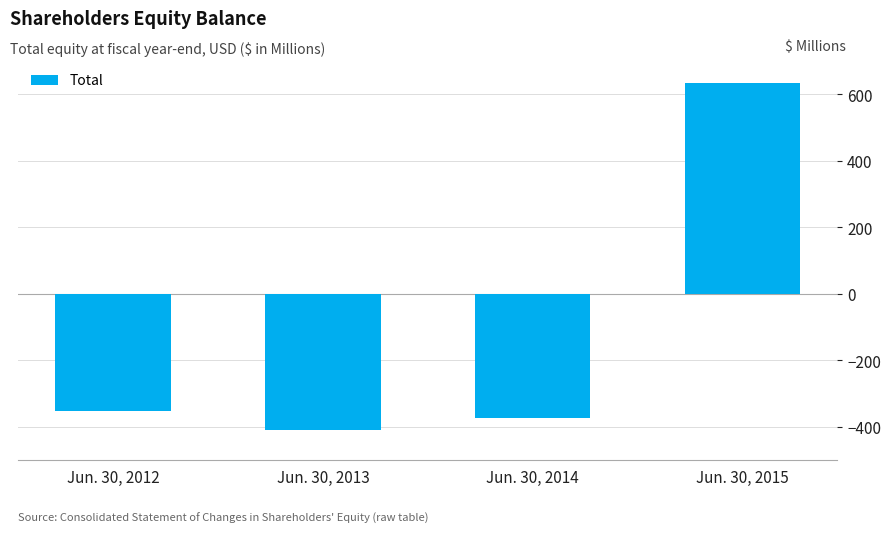

Is it true that the value at Jun. 30, 2014 is -371.8?

True